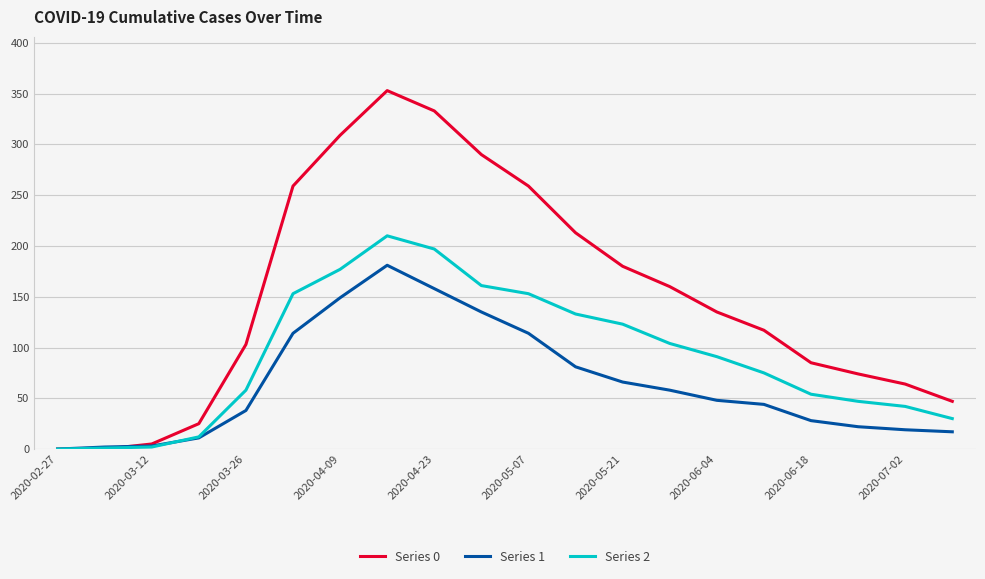

Rank the series by their maximum value, from lowest to highest.

Series 1, Series 2, Series 0